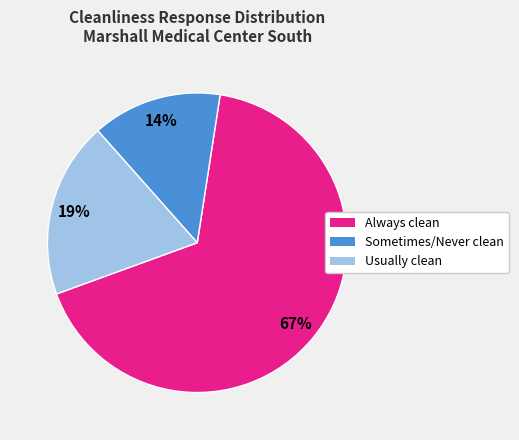

To the nearest percent, what is the average slice percentage?

33%